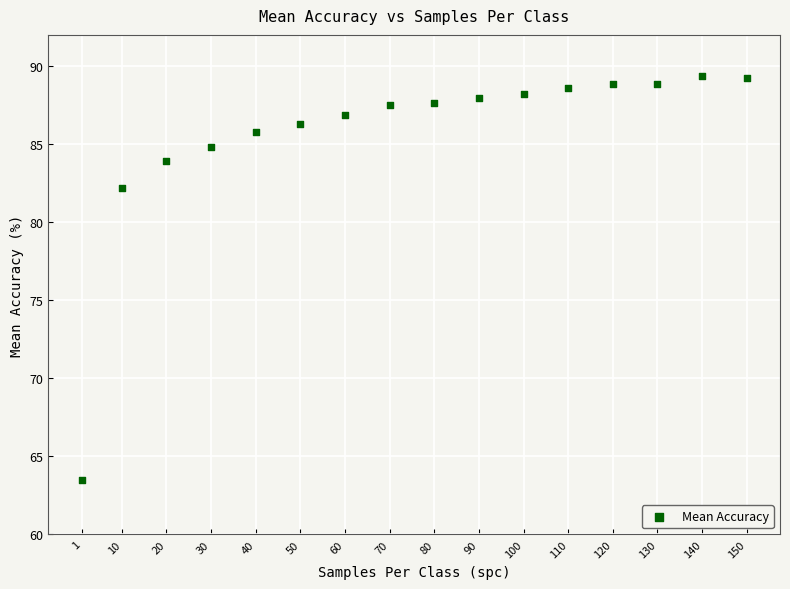

What Y value in the scatter plot is closest to 76?

82.2